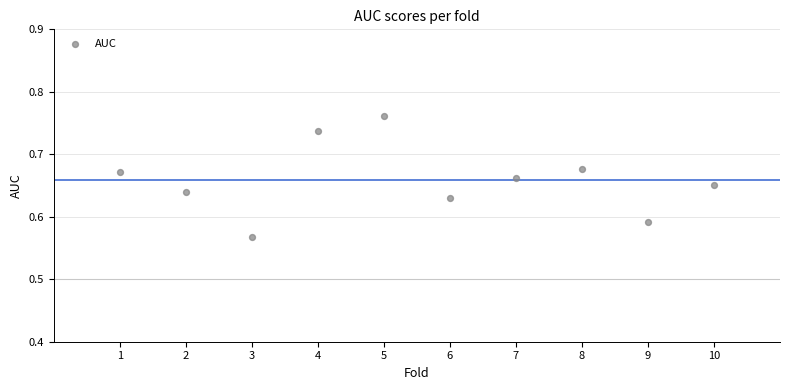

What is the average X value?

5.5